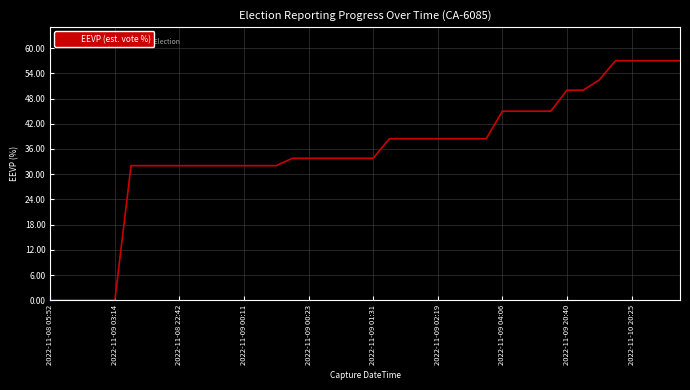

Is this an area chart (filled region under the line)?

No